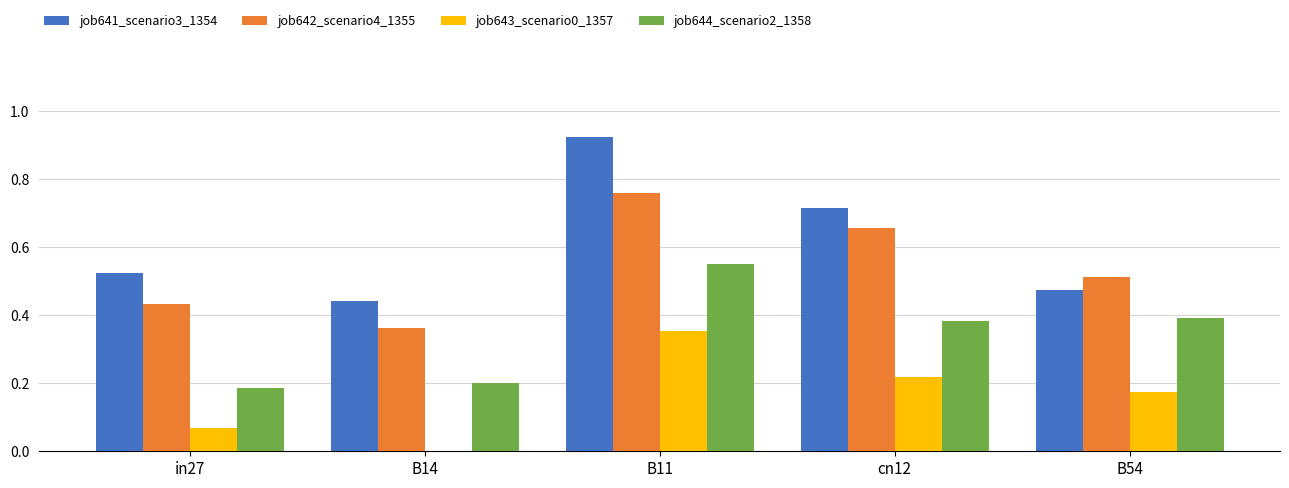

What is the total value across all series at in27?

1.2